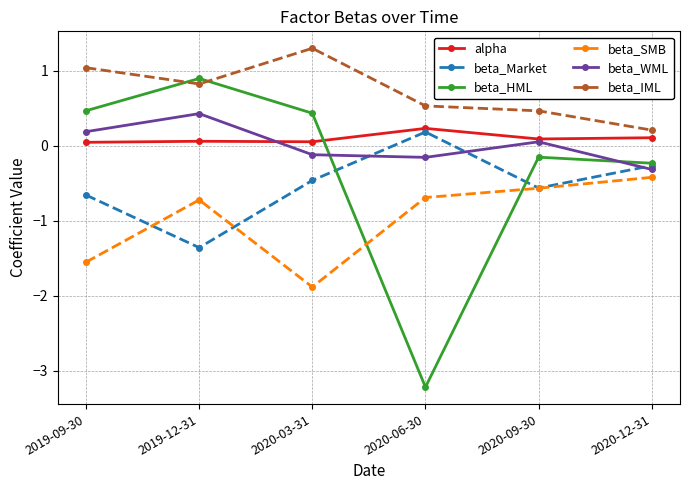

True or false: beta_SMB and beta_WML intersect in this chart.

False